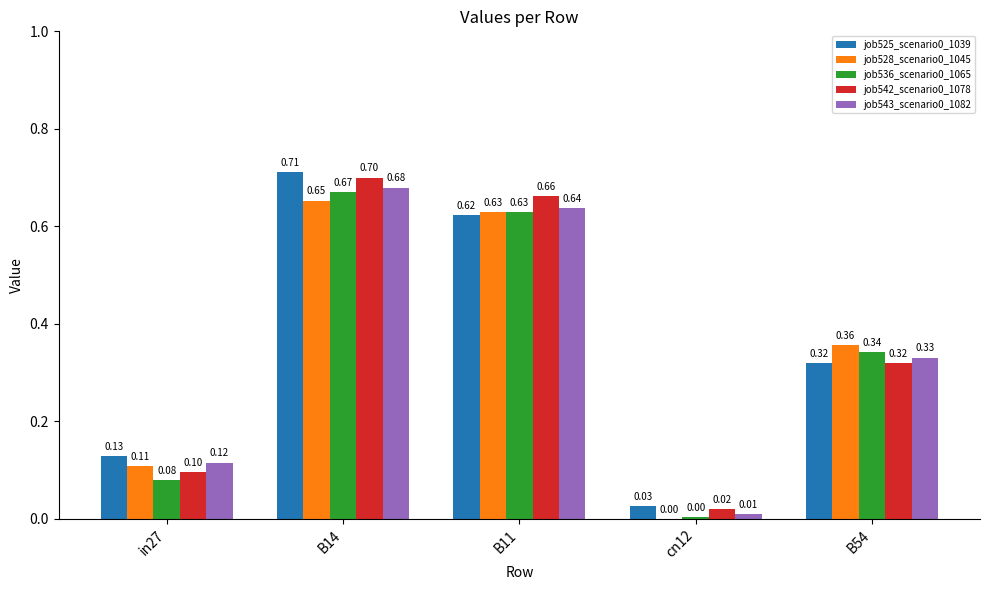

The job536_scenario0_1065 series shows 0.0 at in27. True or false?

False